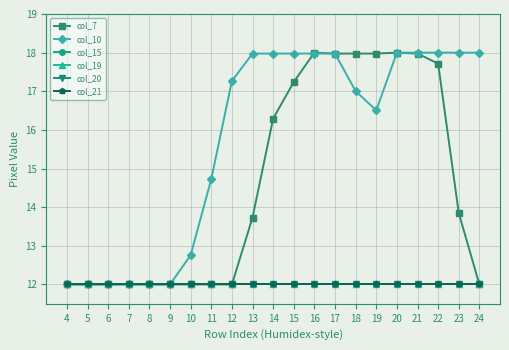

Does the chart have visible grid lines?

Yes